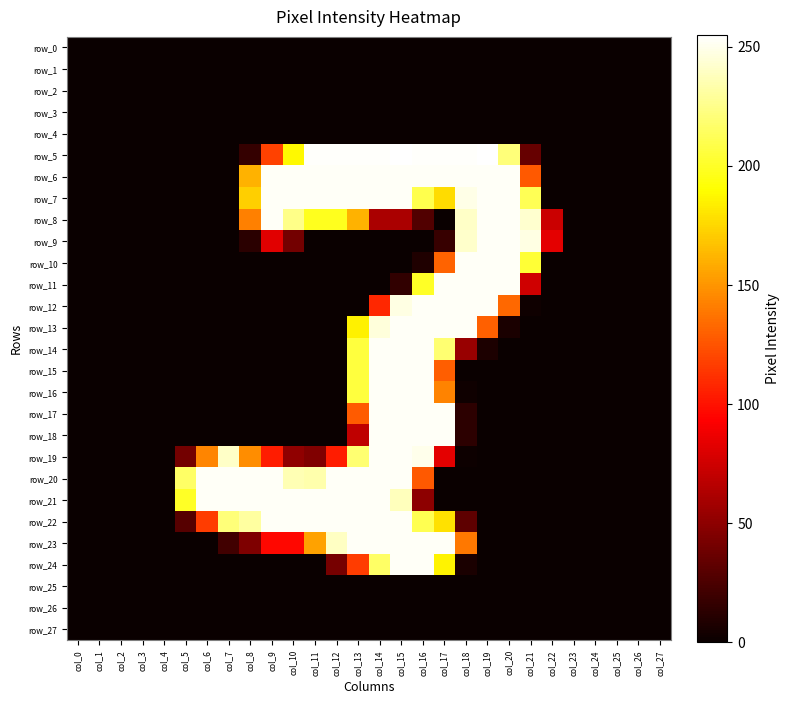

List the labels in order of row_27 value, smallest first.

col_0, col_1, col_2, col_3, col_4, col_5, col_6, col_7, col_8, col_9, col_10, col_11, col_12, col_13, col_14, col_15, col_16, col_17, col_18, col_19, col_20, col_21, col_22, col_23, col_24, col_25, col_26, col_27